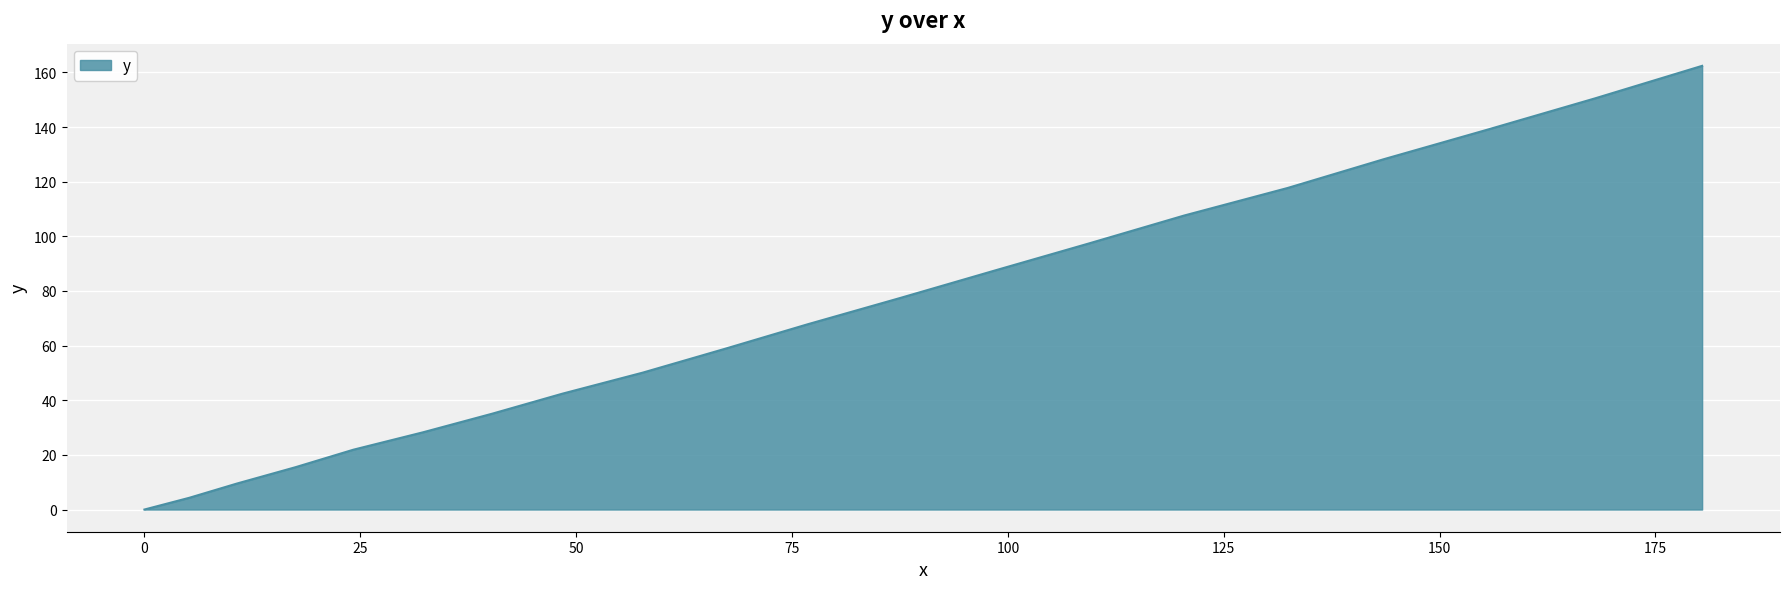

What is the maximum value shown in the chart?

162.4